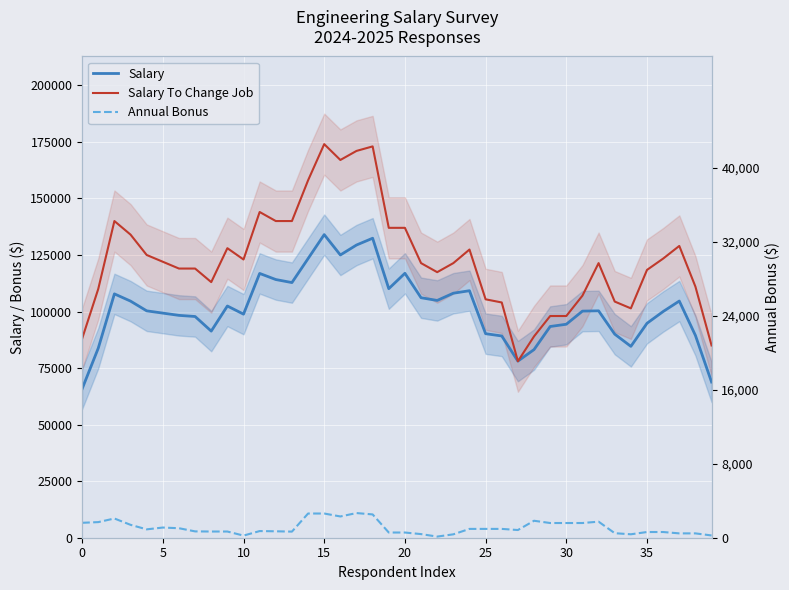

What is the average value of the Salary To Change Job series?

123076.9